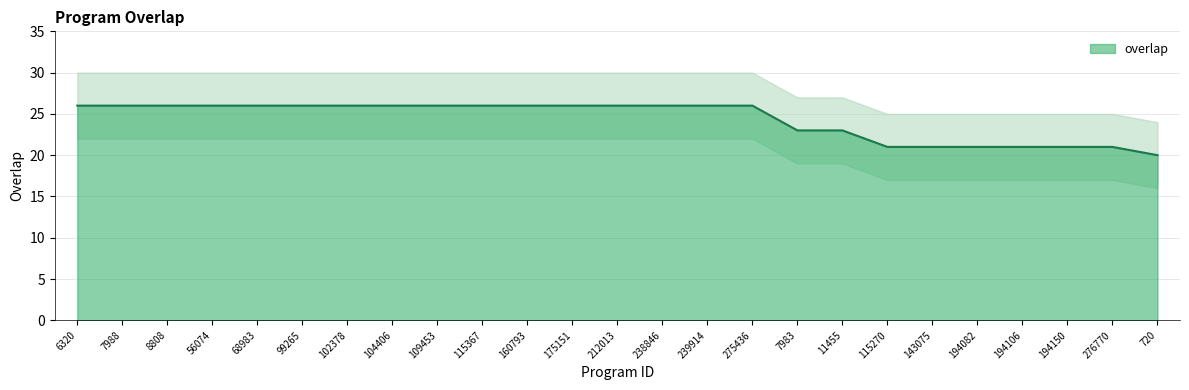

Between 115270 and 212013, which is larger?

212013